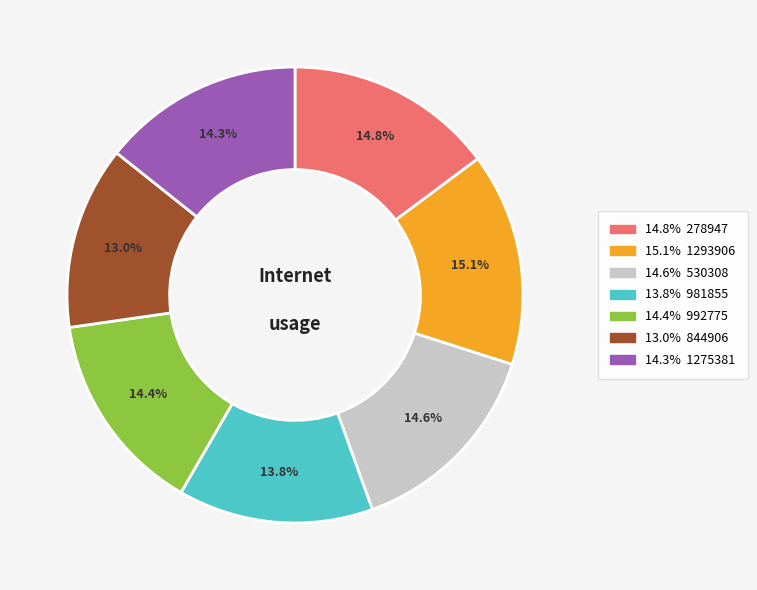

Does any single category account for the majority?

No